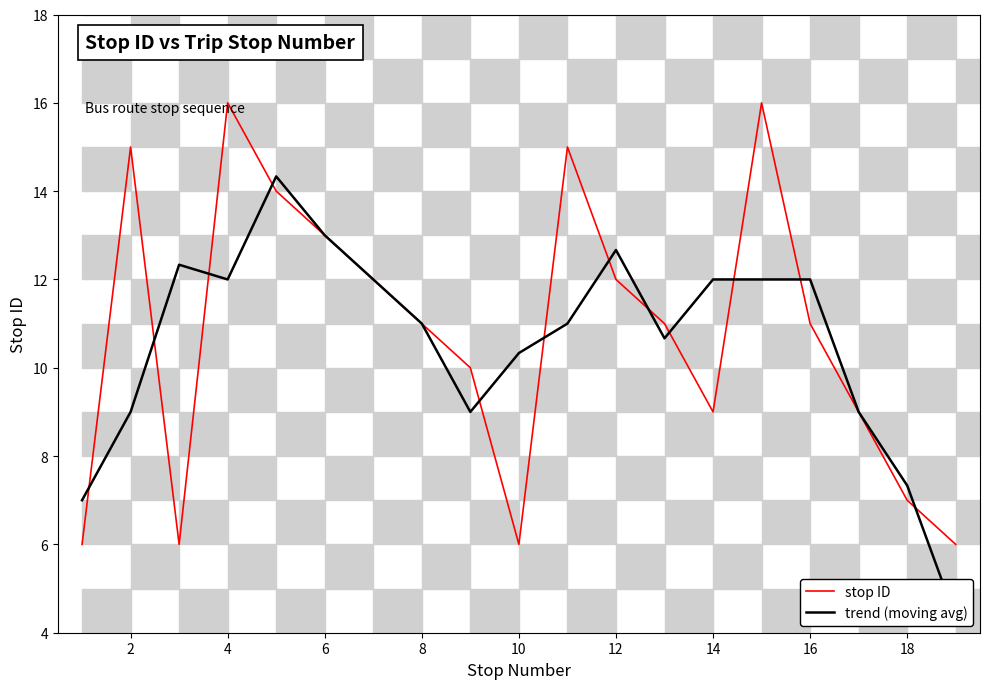

Is it true that stop ID equals 13 at 6?

True